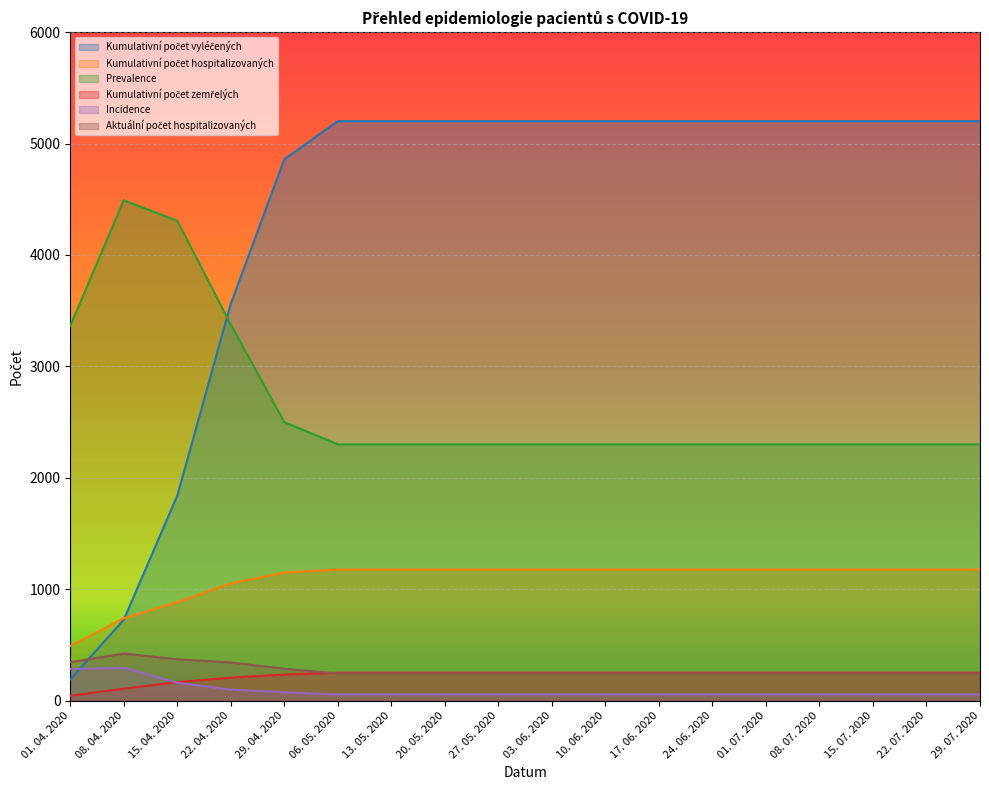

What is the difference between the second highest and minimum values in the Kumulativní počet vyléčených series?

5011